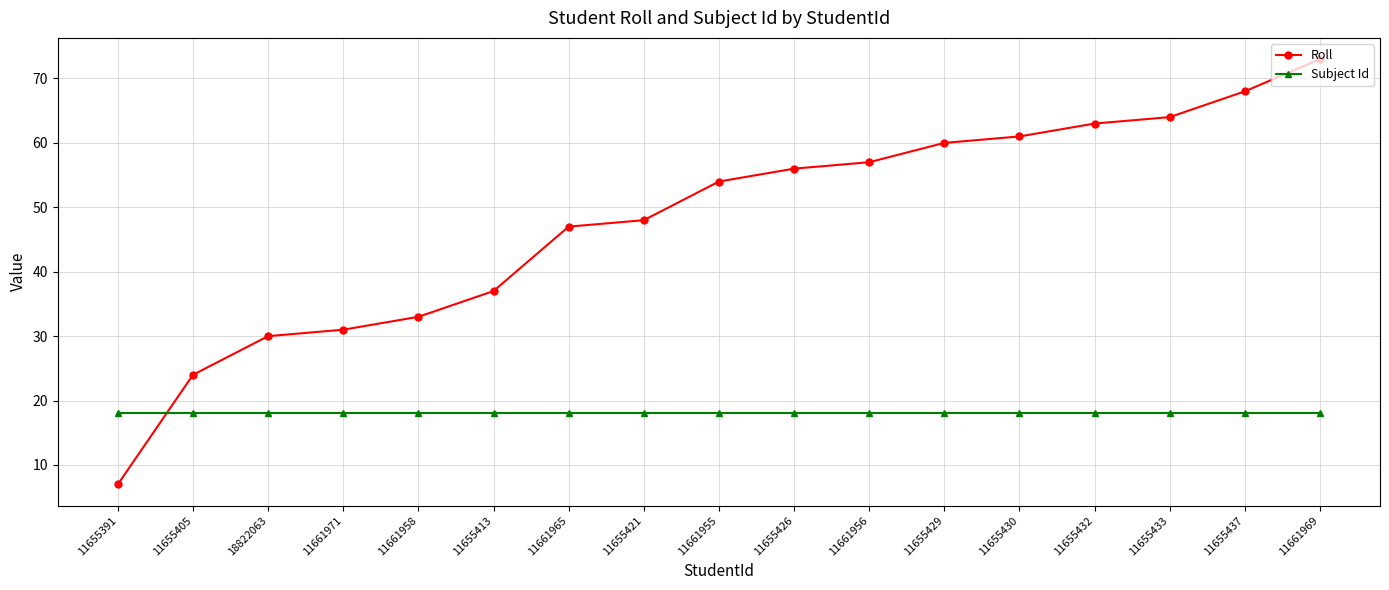

What is the label of the 8th point from the right?

11655426